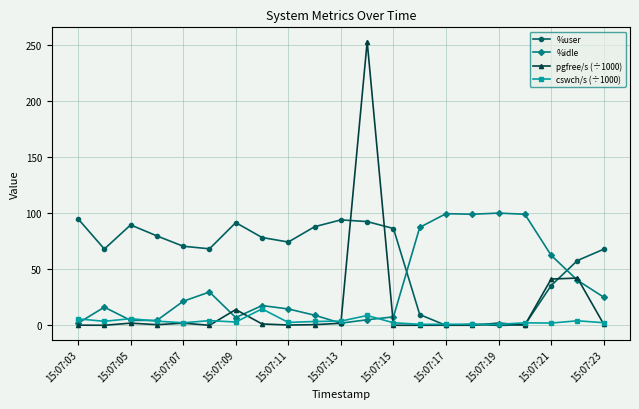

How many times do %idle and %user cross each other?

2